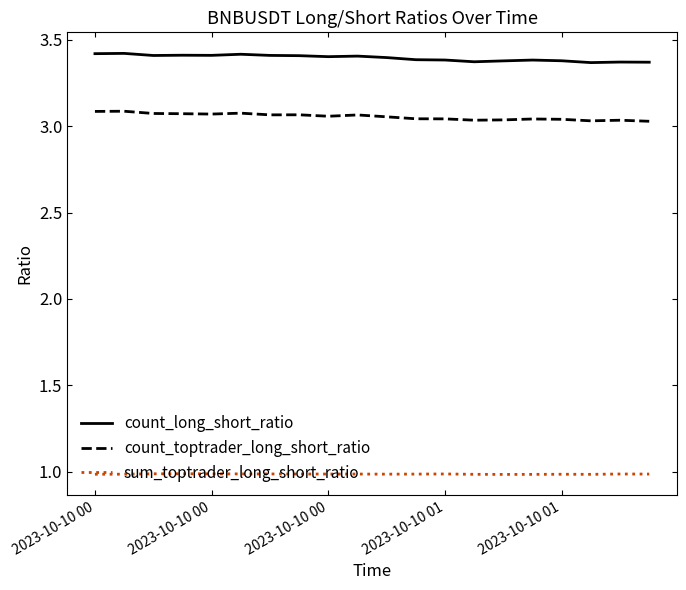

True or false: sum_toptrader_long_short_ratio and count_toptrader_long_short_ratio cross at least once.

False